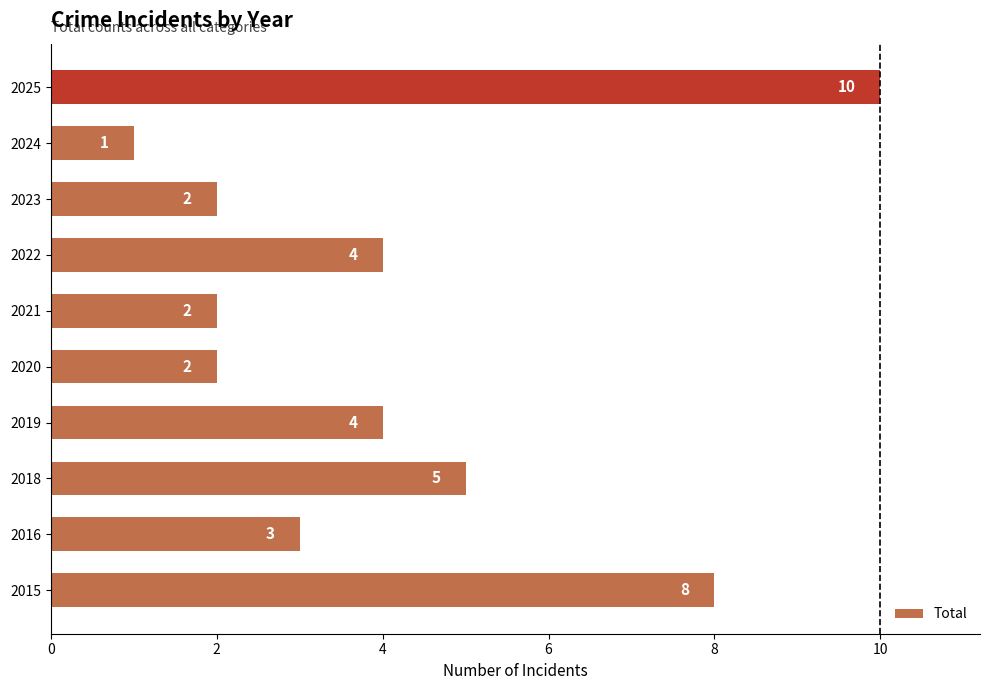

What is the maximum value shown in the chart?

10